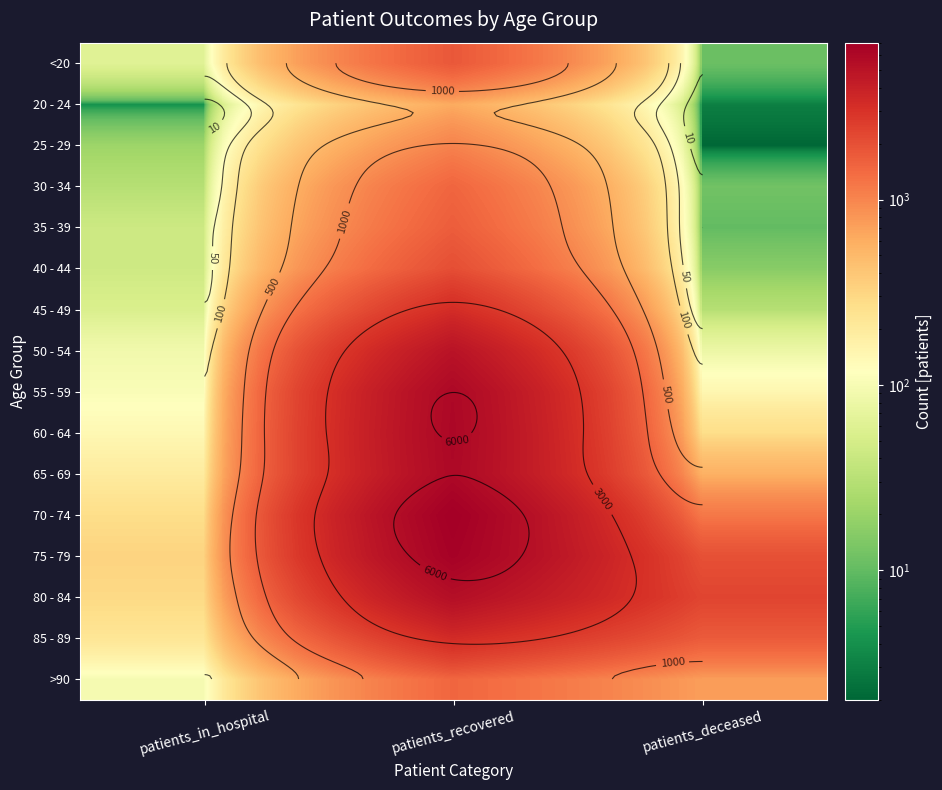

Count the number of categories in the chart.

3